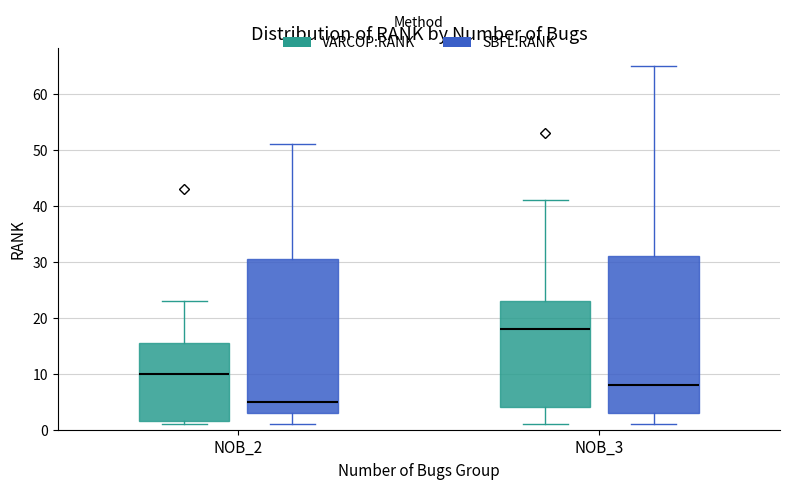

Which box's median line is the lowest?

NOB_2 (SBFL:RANK)